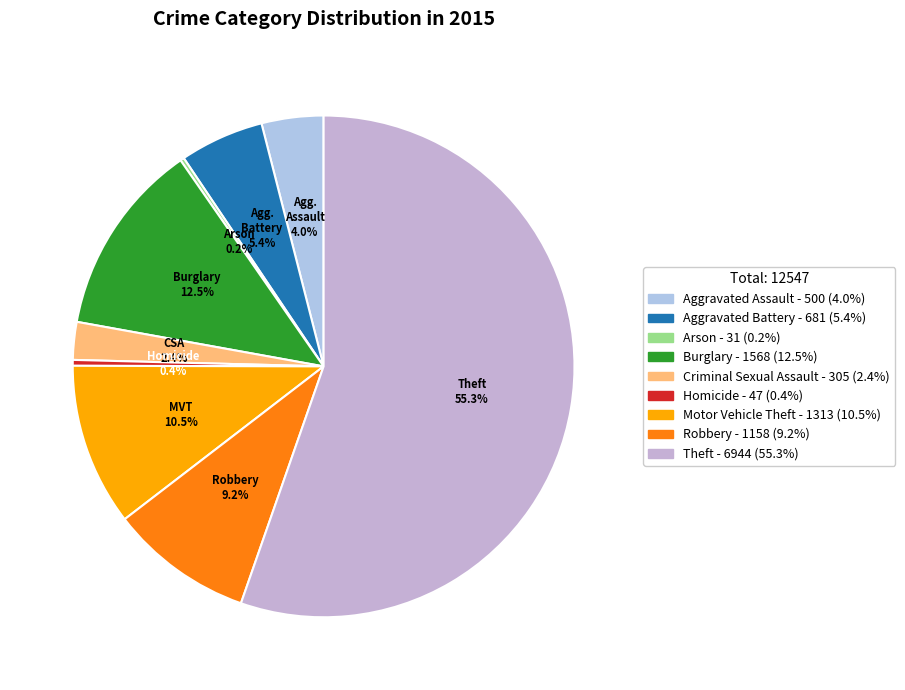

What is the majority slice?

Theft